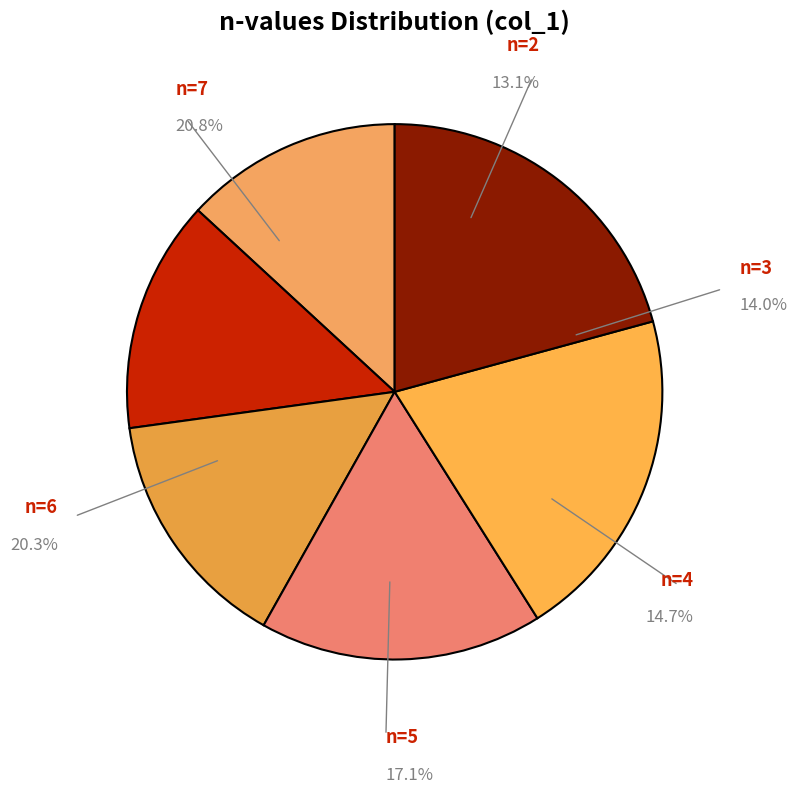

How many segments does this pie chart have?

6